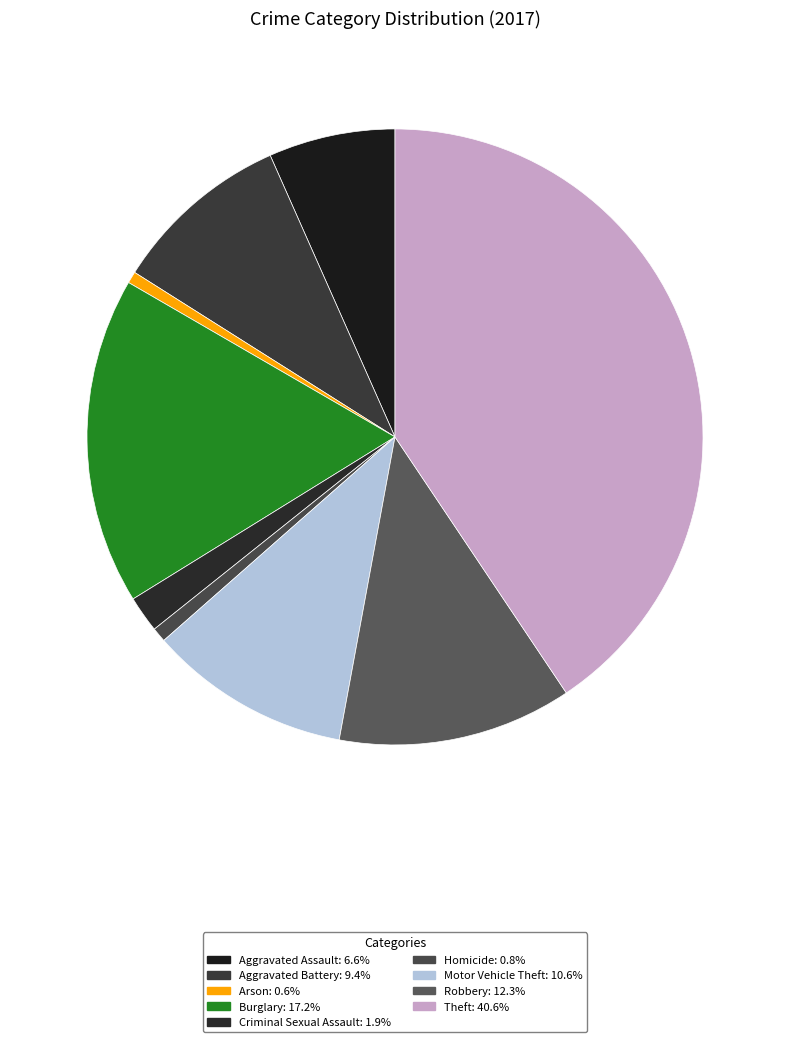

Rank the categories by value from lowest to highest.

Arson, Homicide, Criminal Sexual Assault, Aggravated Assault, Aggravated Battery, Motor Vehicle Theft, Robbery, Burglary, Theft